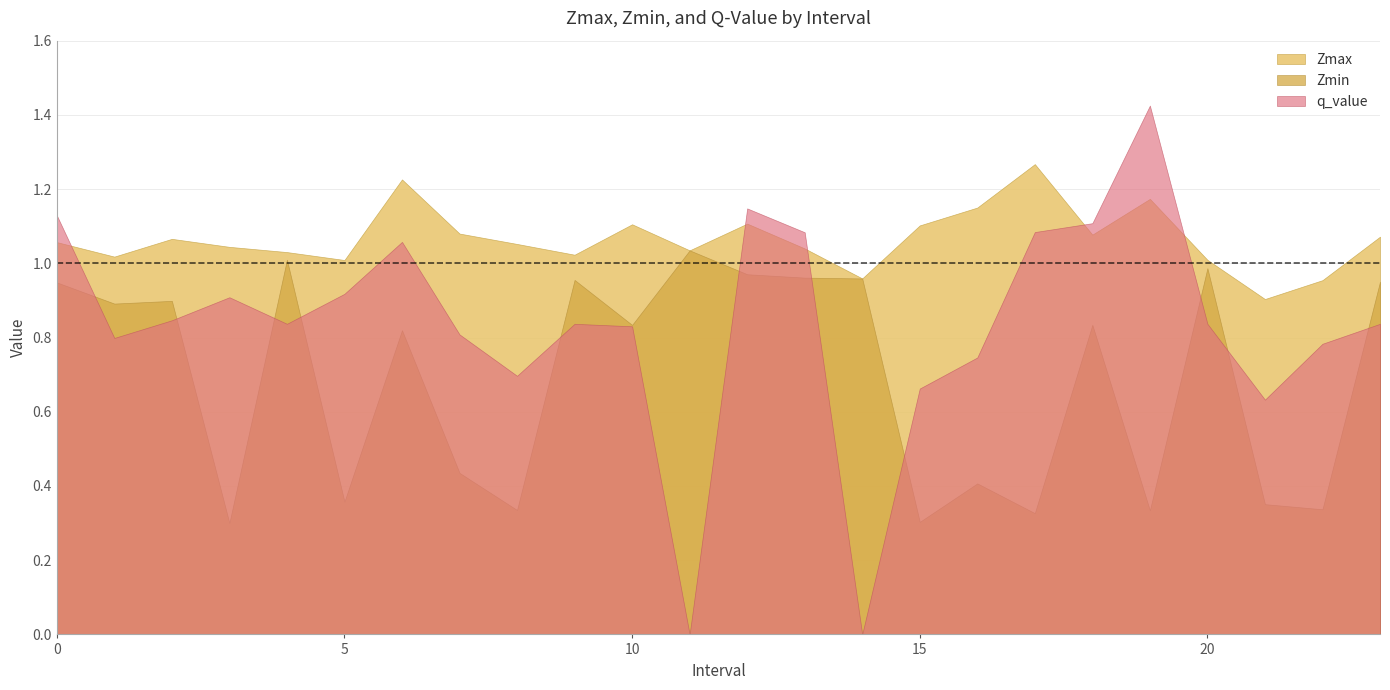

Which category has the highest value across all series?

19